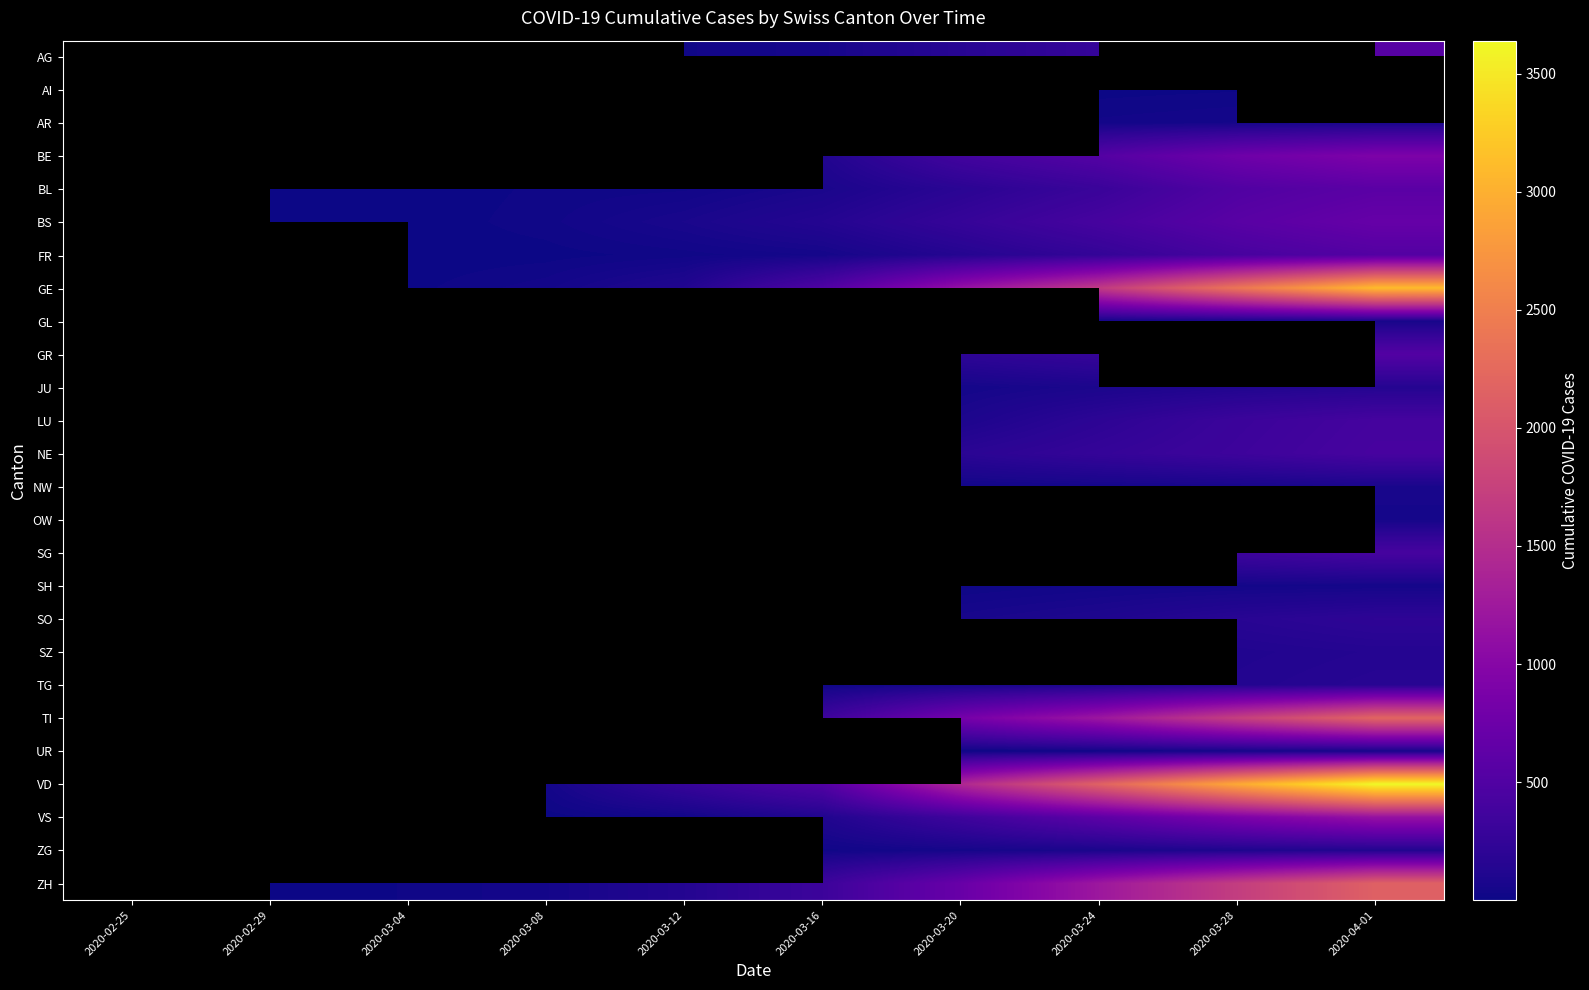

Read the JU value at 2020-03-20.

44.0